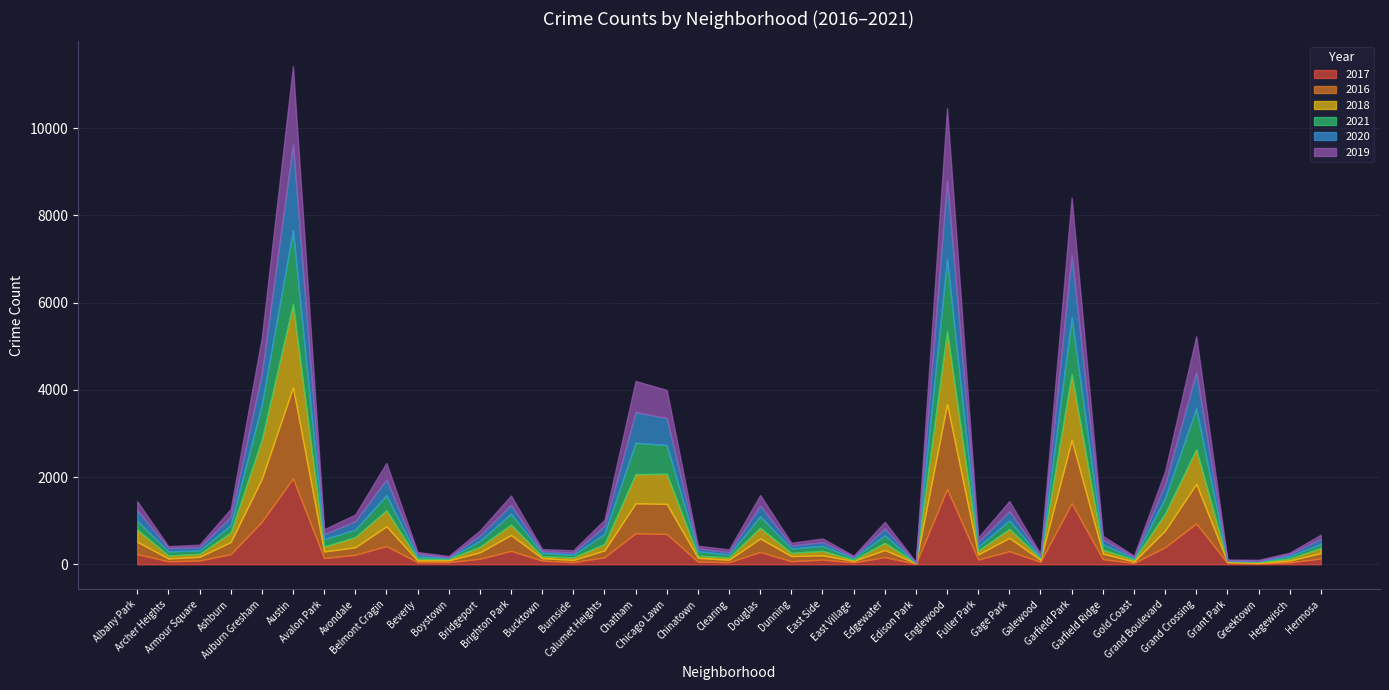

At which label does 2021 reach its peak?

Austin